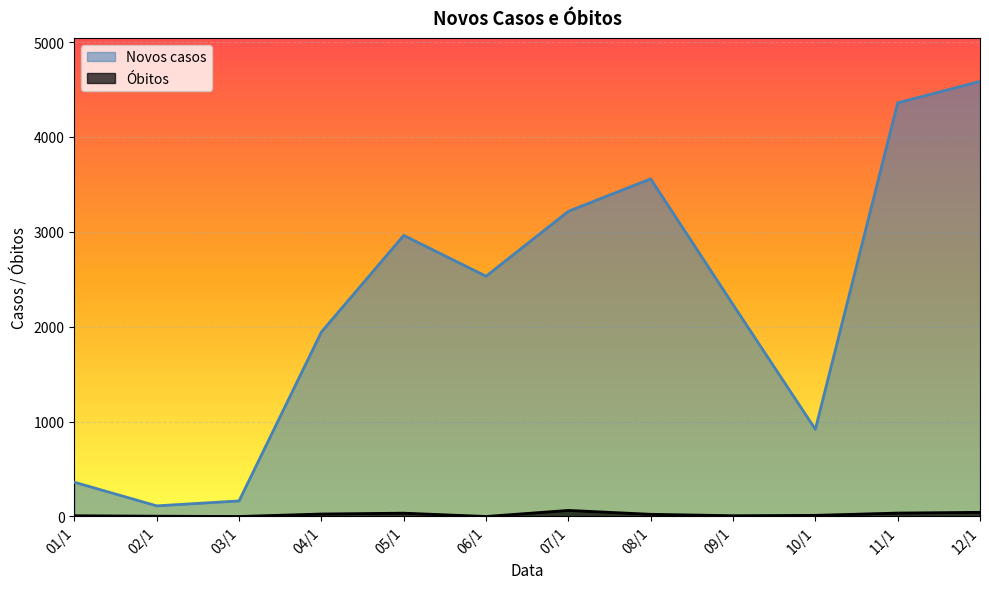

At which category is the sum across all series the highest?

12/1